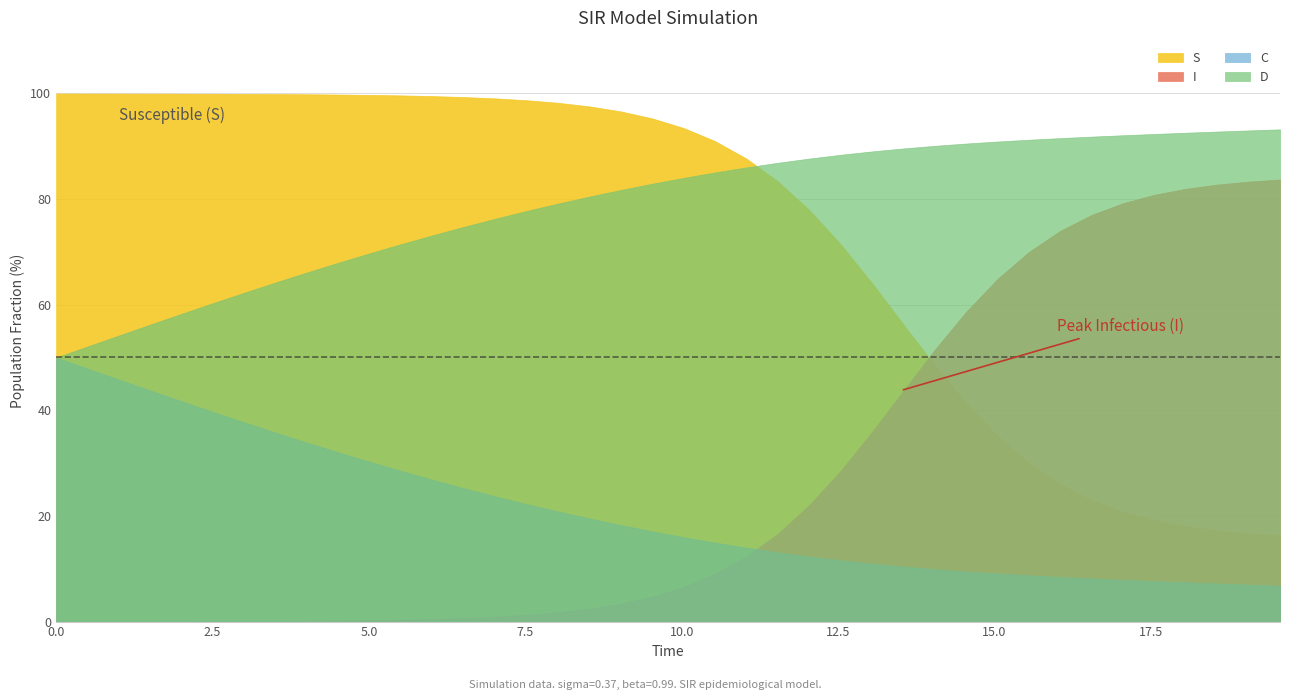

True or false: S has a value of 0.3 at 25.

False